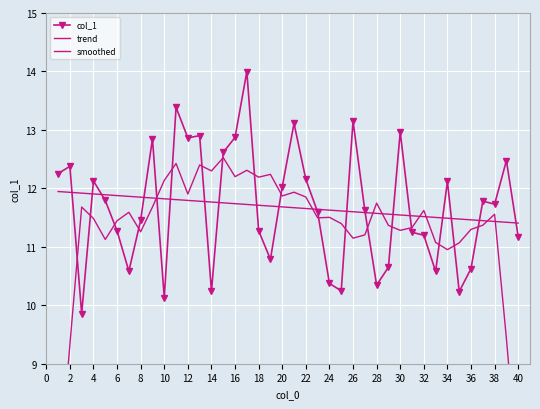

Is it true that trend equals 19.3 at 32?

False